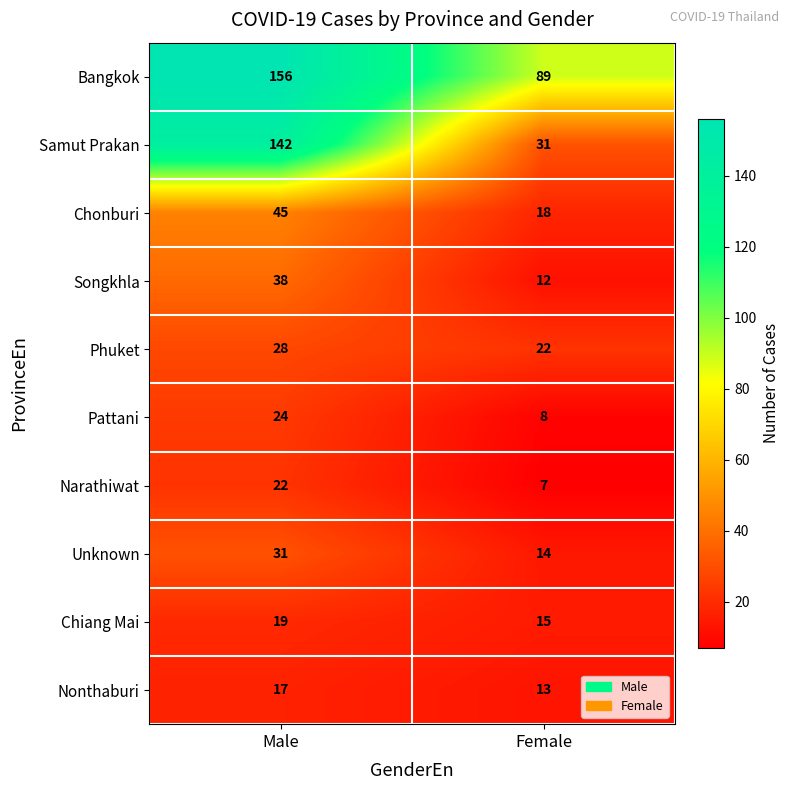

Which series has the largest range (max minus min)?

Samut Prakan